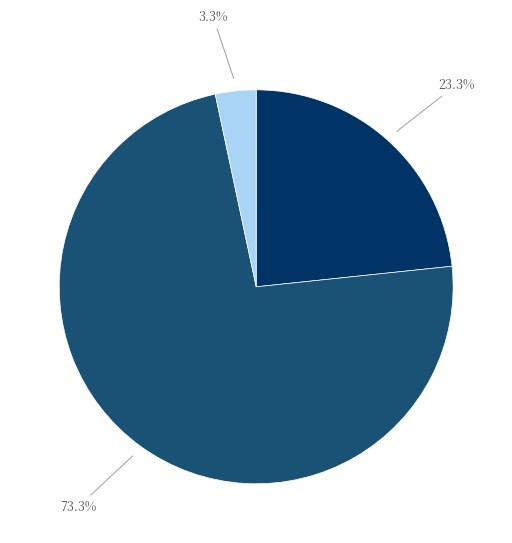

Is there any slice that represents more than half of the pie?

Yes